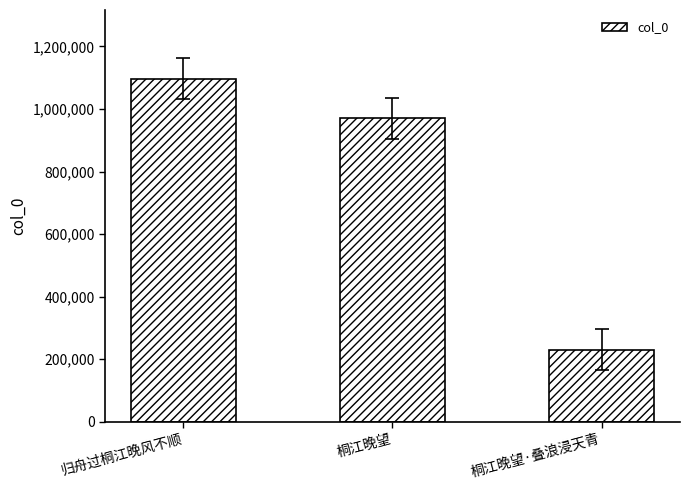

Reading left to right, transcribe all the data shown in this chart.

归舟过桐江晚风不顺=1097027	桐江晚望=970727	桐江晚望·叠浪浸天青=229806